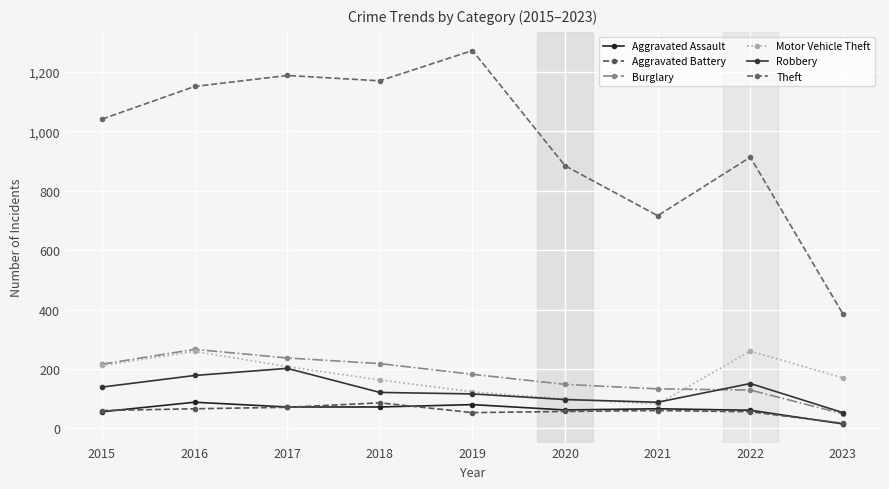

What is the highest value of the Burglary series?

266